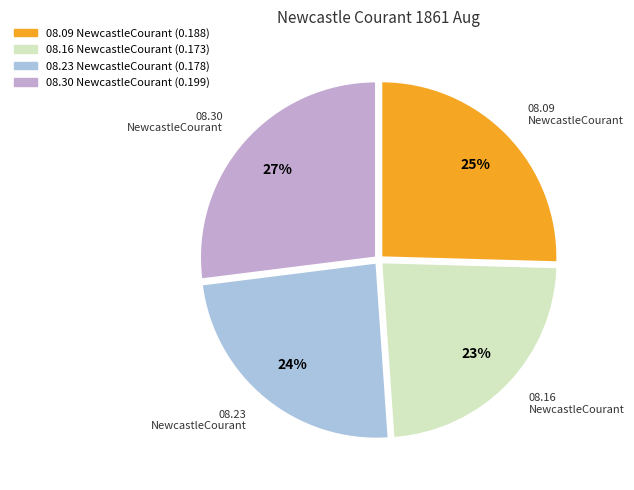

To the nearest percent, what is the difference between the largest and smallest slice percentages?

4%